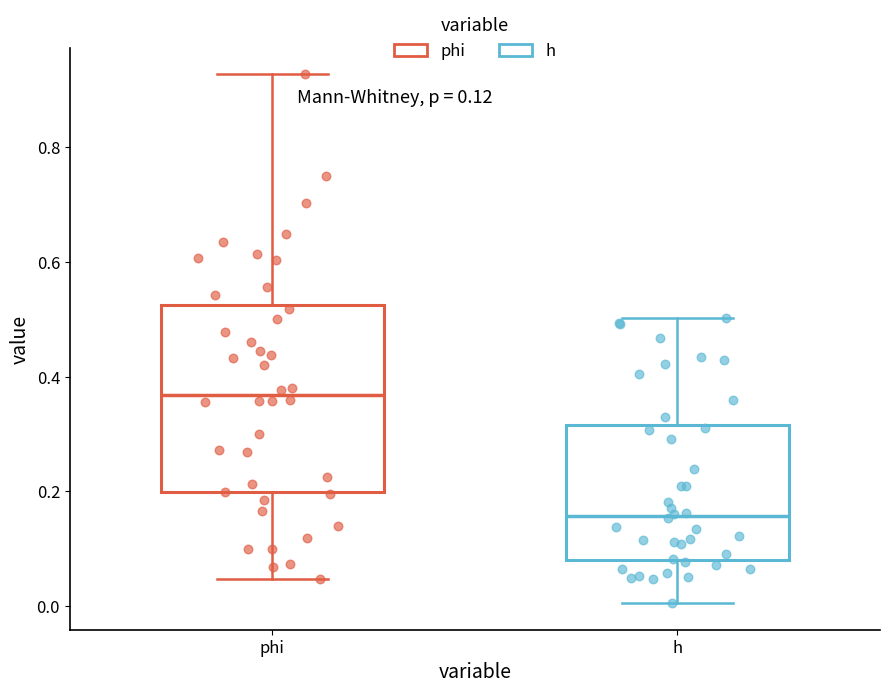

Which box's median line is the lowest?

h